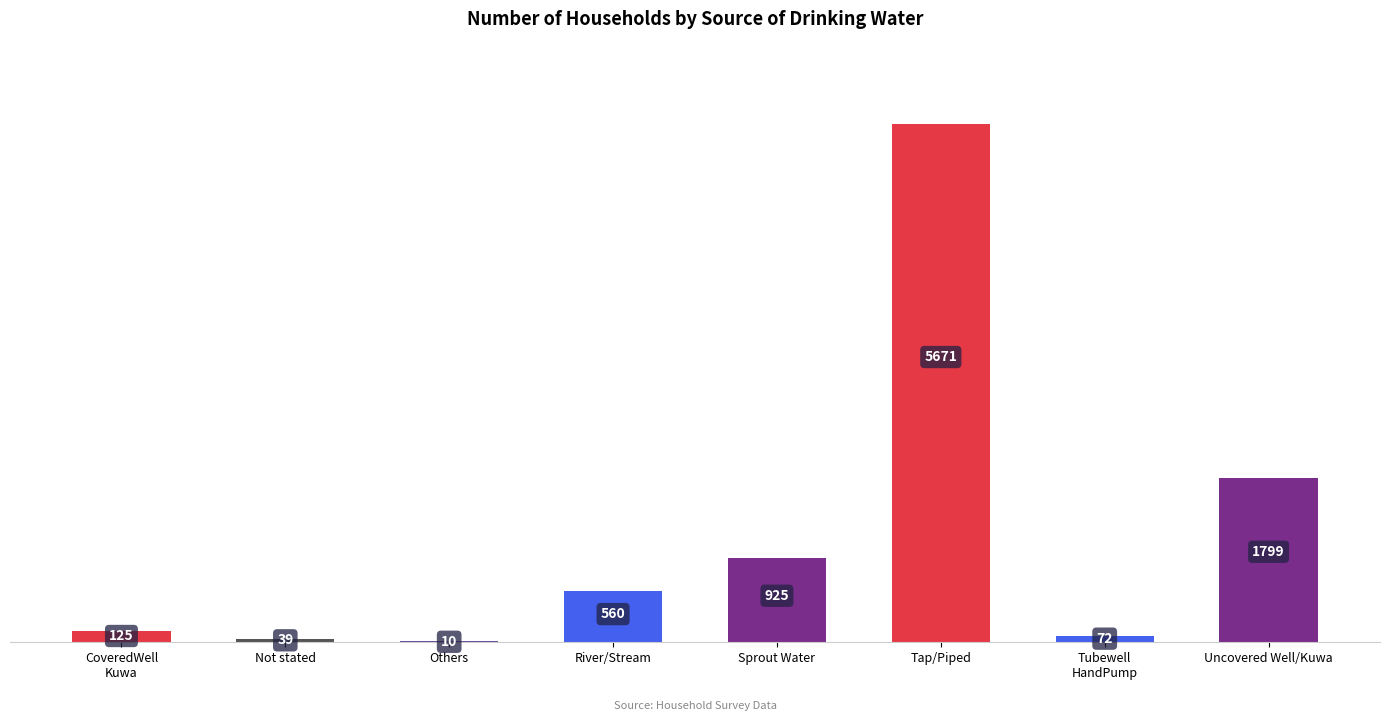

Reading right to left, transcribe all the data shown in this chart.

1799	72	5671	925	560	10	39	125